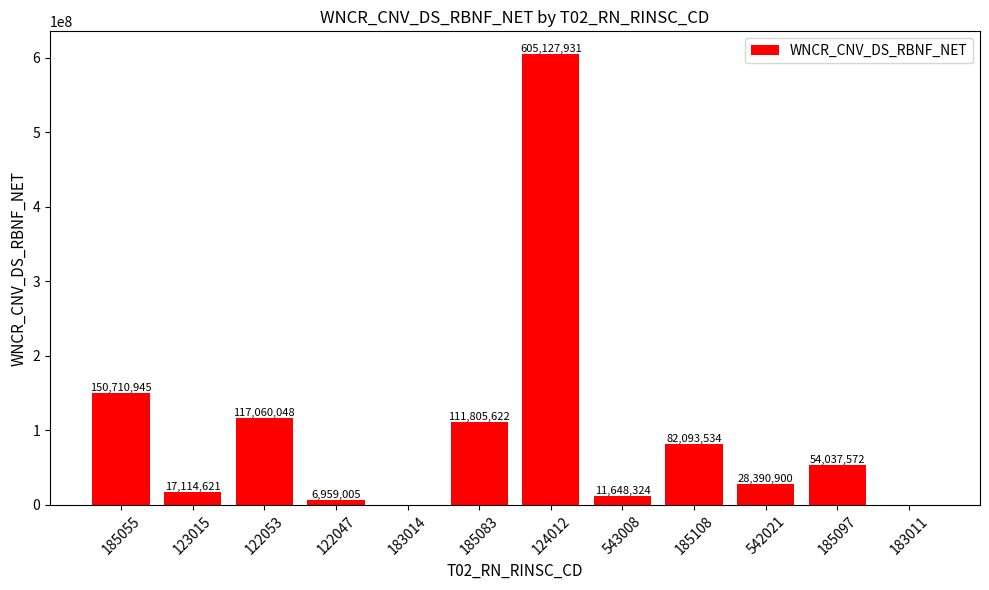

What is the approximate value at 124012, to the nearest 10?

605127930